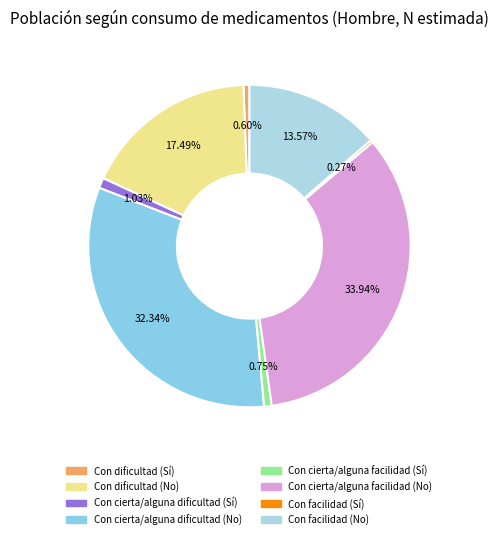

Which slice is the largest?

Con cierta/alguna facilidad (No)